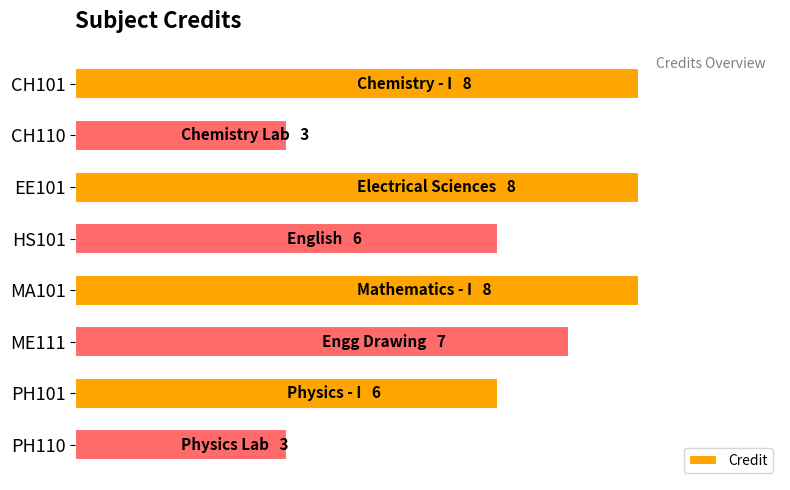

What is the difference between the second highest and minimum values?

5